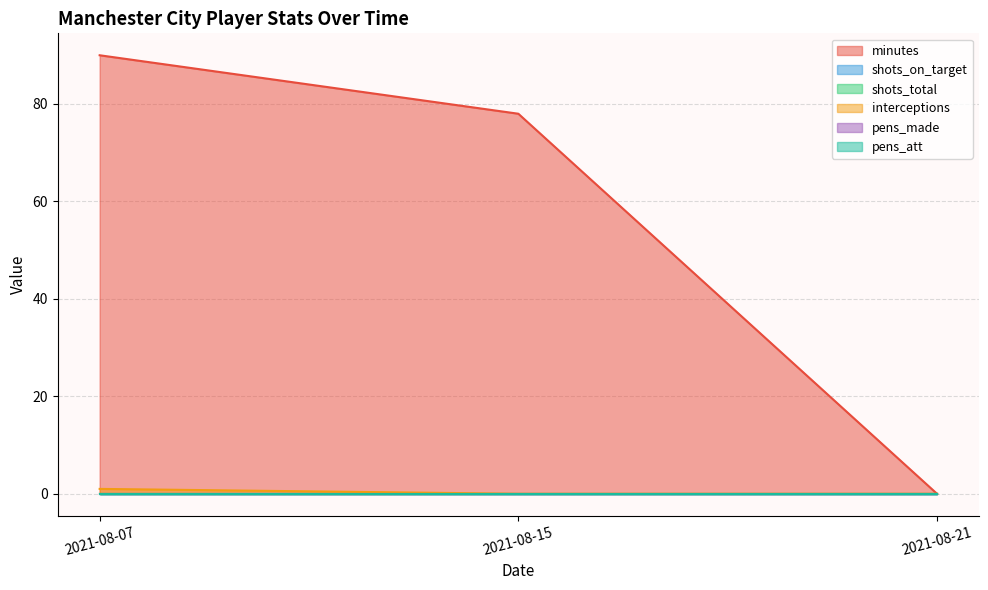

What is the greatest value displayed?

90